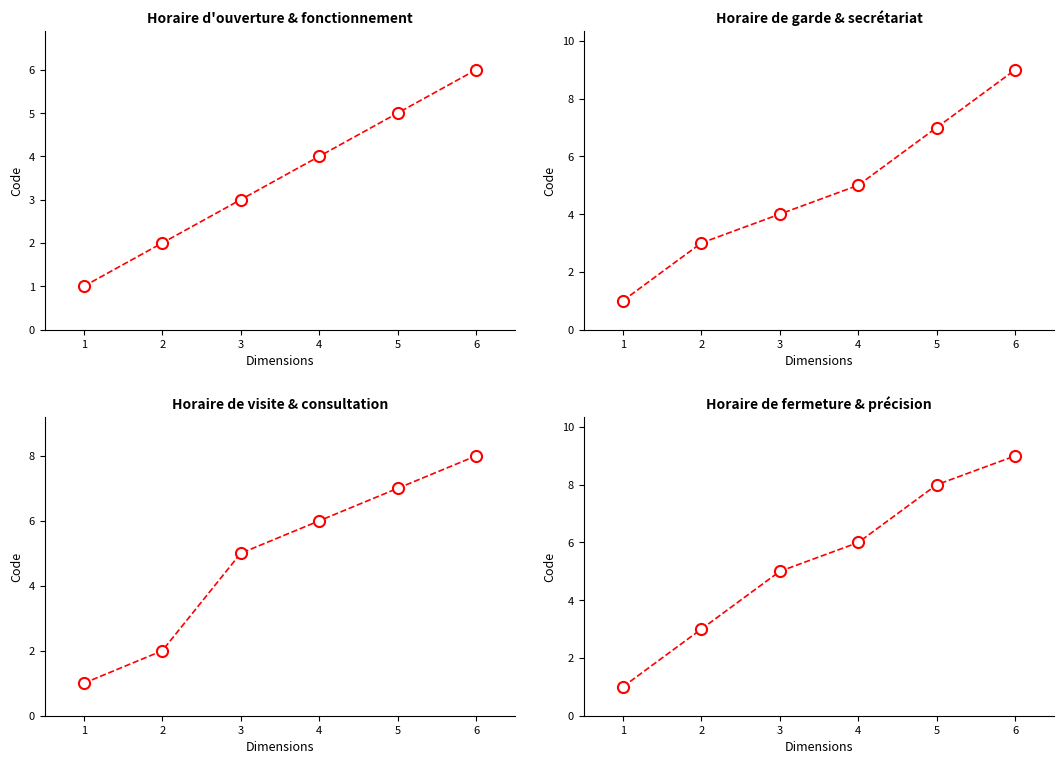

Approximately how many times larger is the value at 2 compared to 3?

0.6